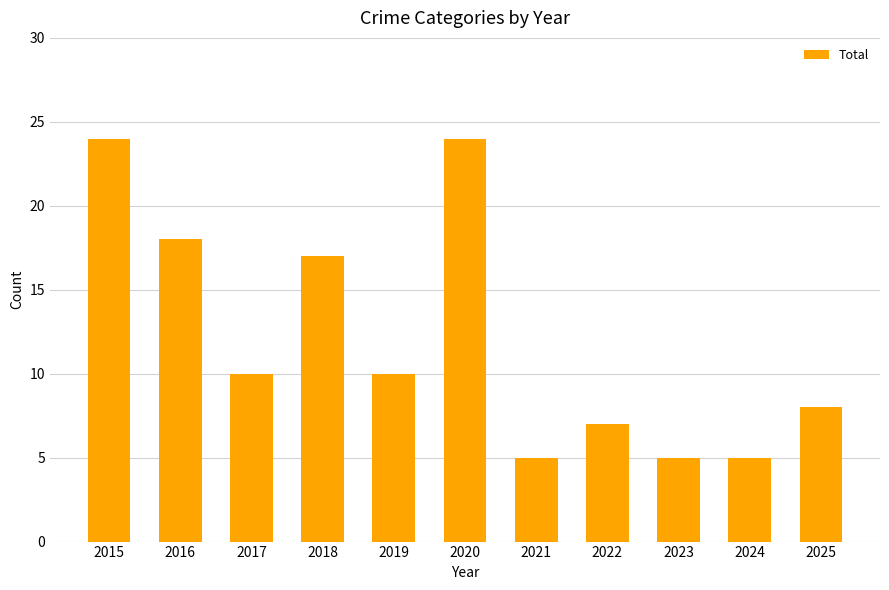

The value at 2015 is 36. True or false?

False